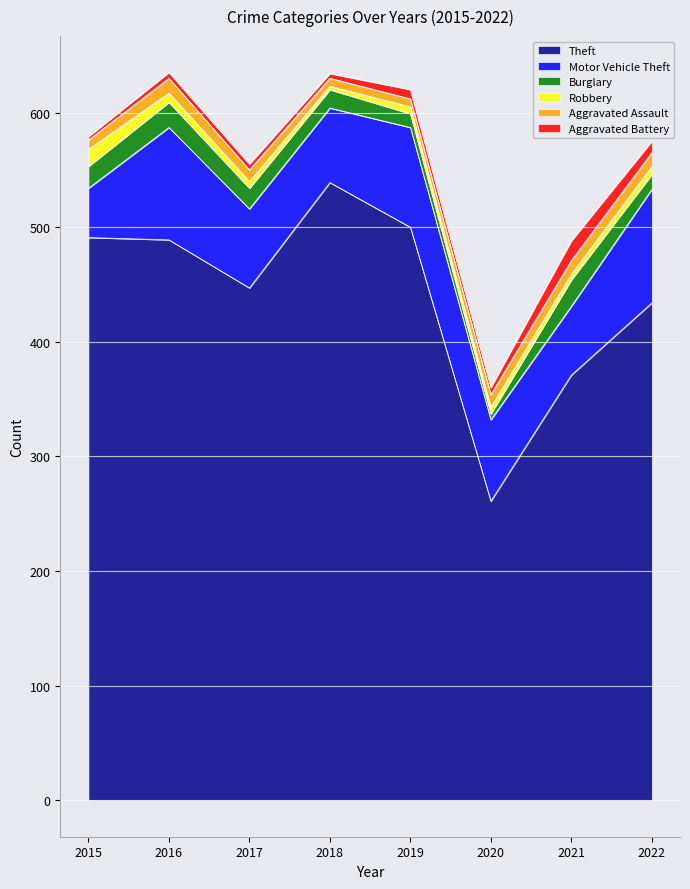

Is it true that Aggravated Battery equals 10 at 2022?

True